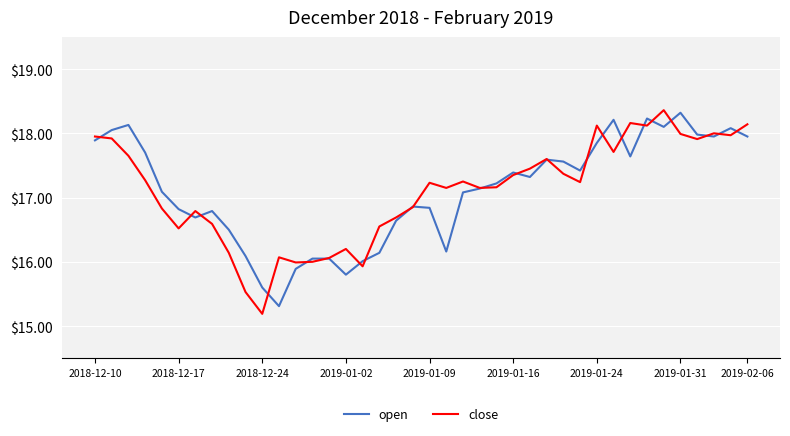

What is the difference between the maximum and minimum values in the close series?

3.2